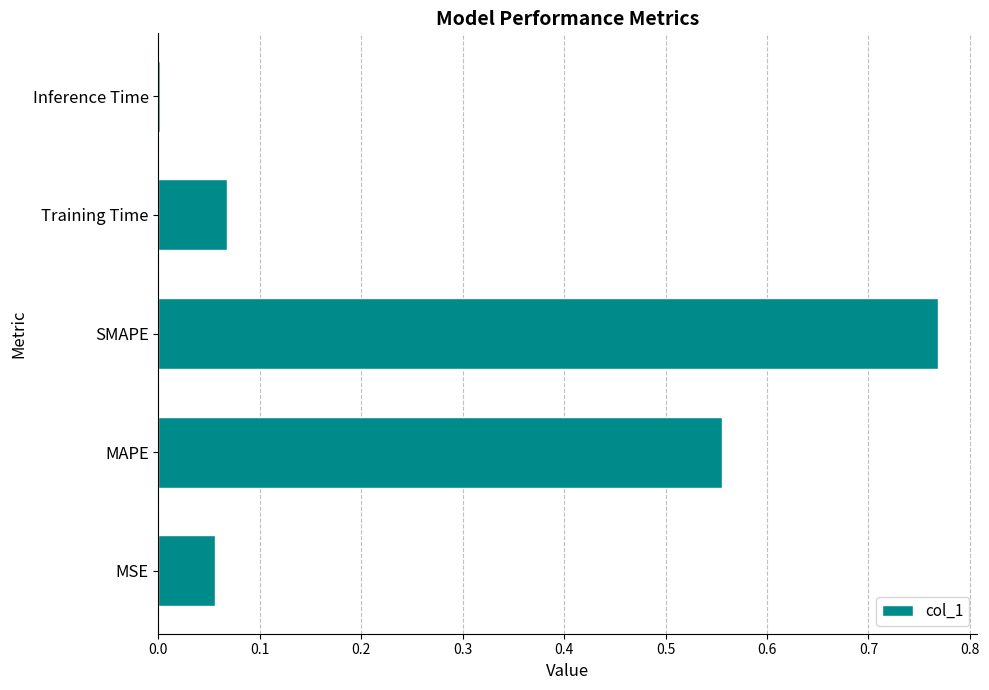

Is it true that the value at Training Time is 0.0?

False